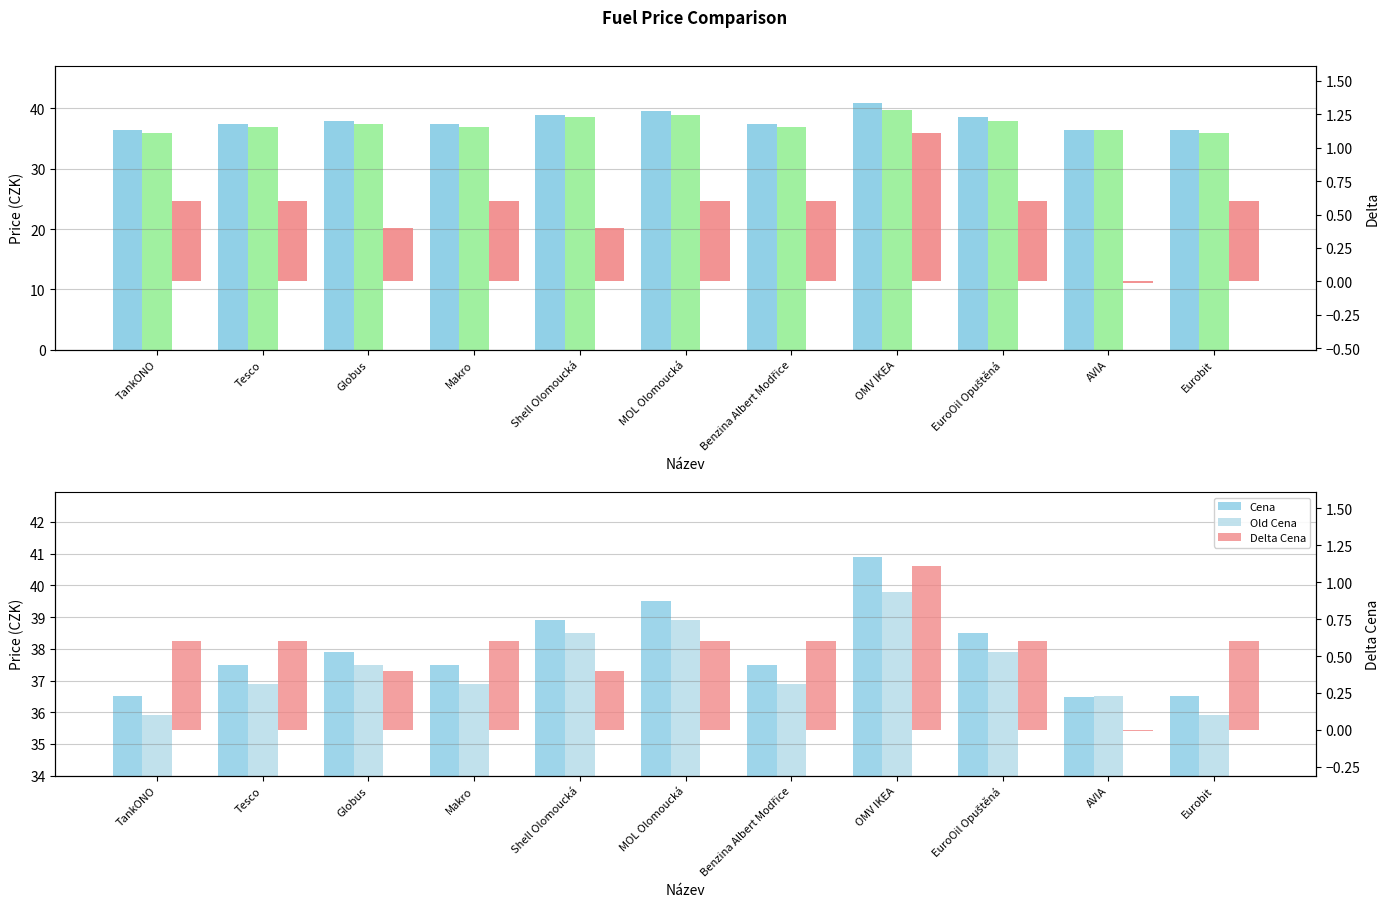

What is the value of the Cena bar at the 6th from the left?

39.5